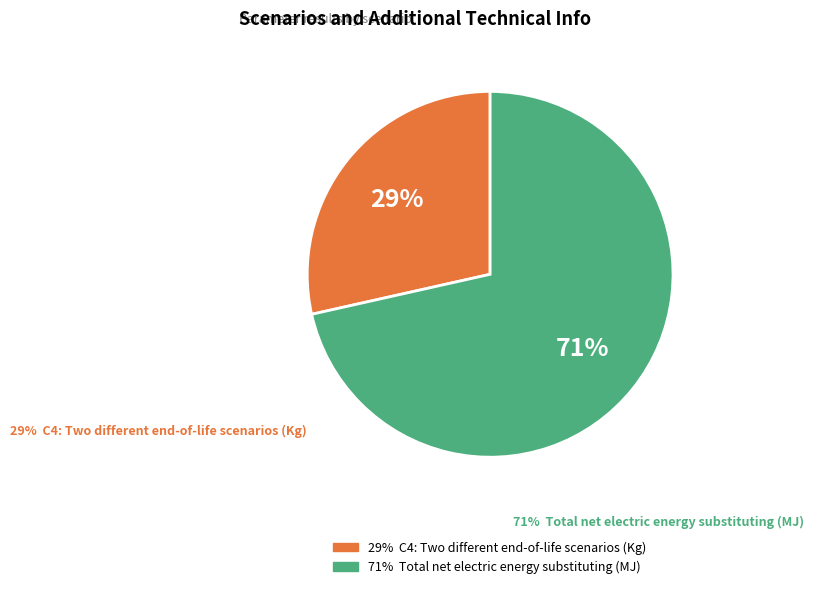

How many slices are in this pie chart?

2